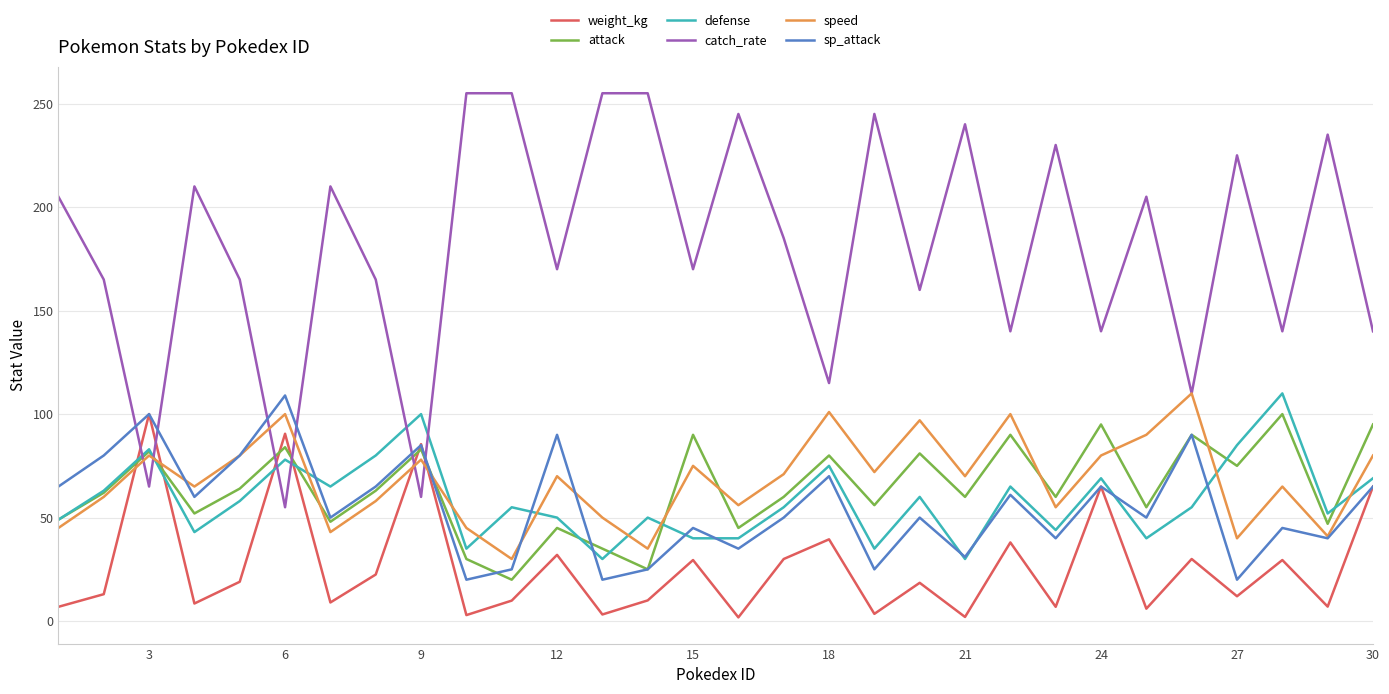

How many intersections are there between catch_rate and attack?

6